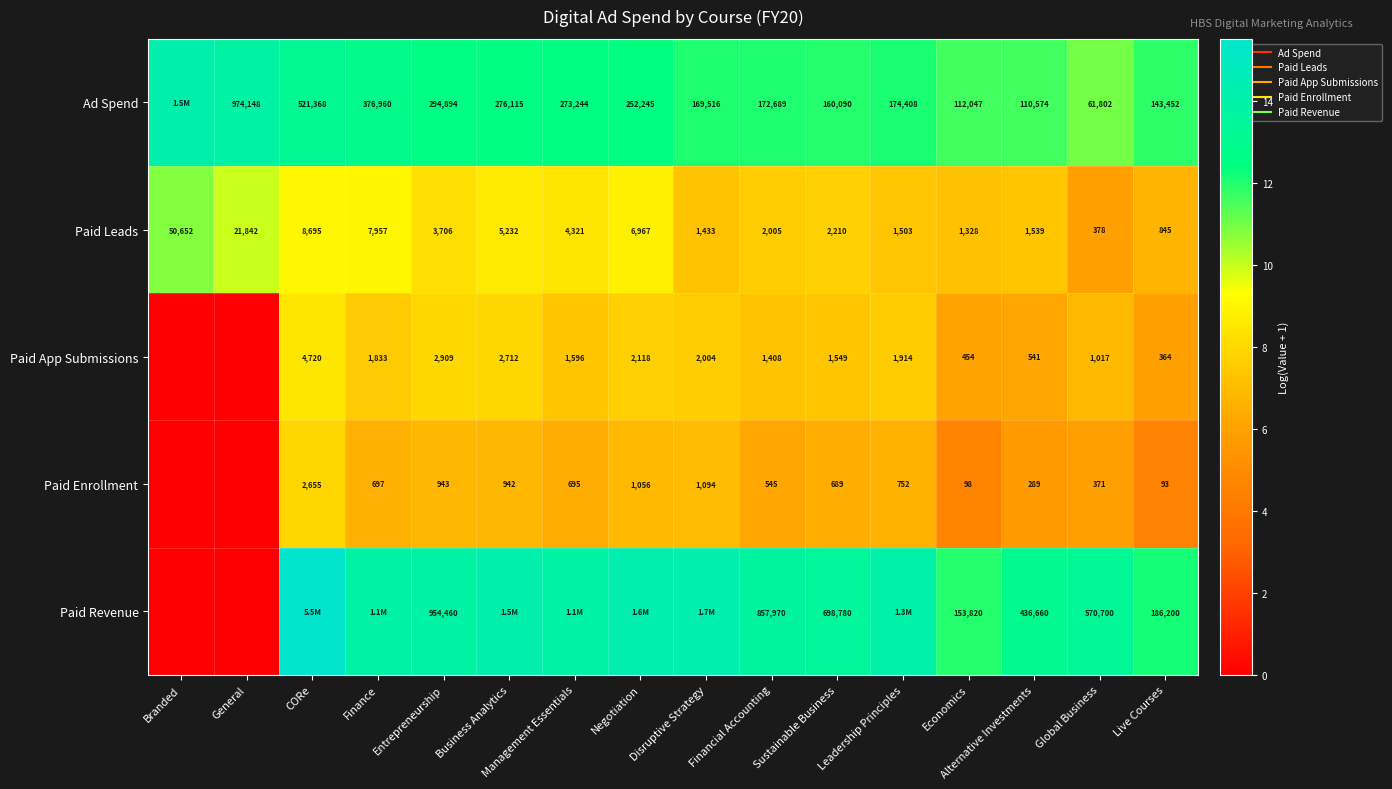

The Paid App Submissions series shows 7.6 at Leadership Principles. True or false?

True